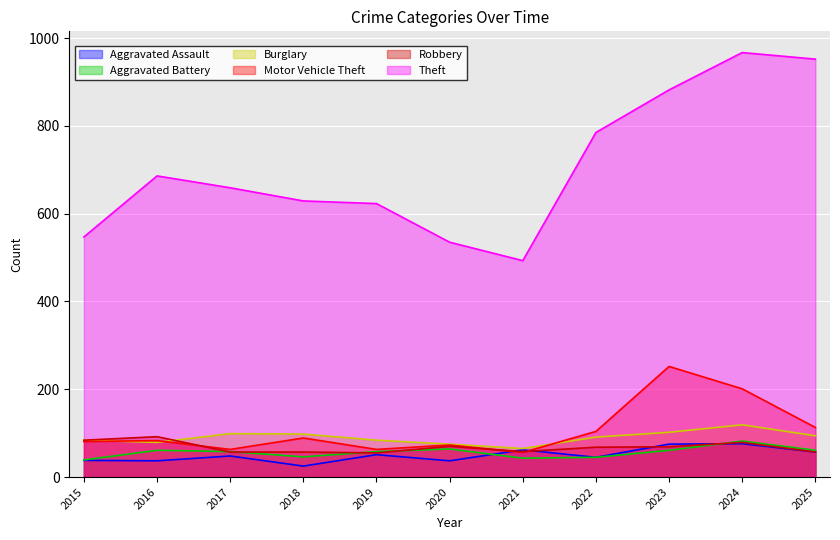

True or false: Motor Vehicle Theft has more than 2 points higher than both neighbors.

True